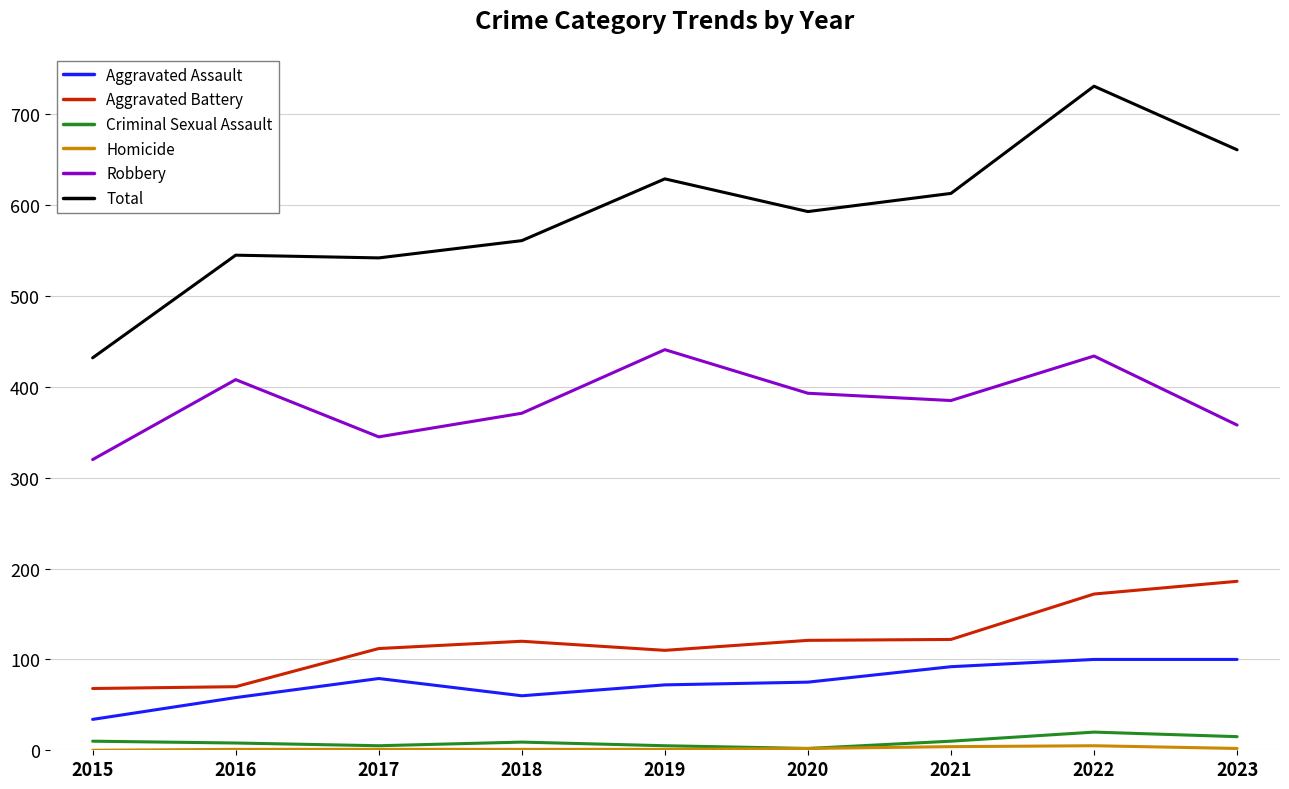

At which category is the sum across all series the highest?

2022